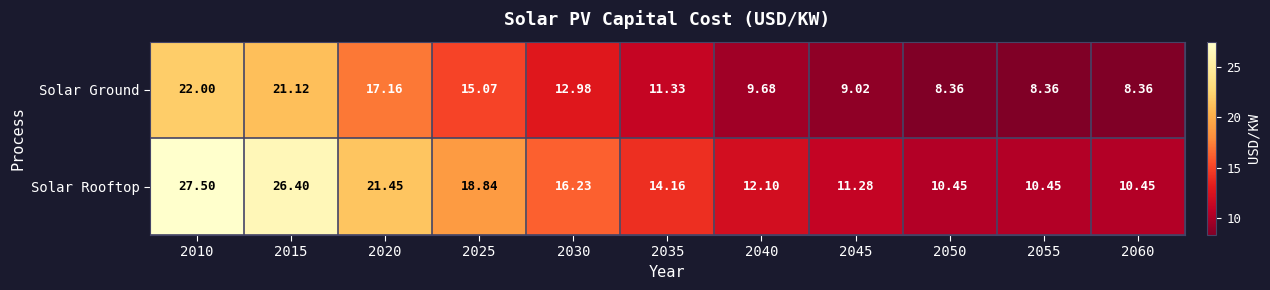

Which series has the largest total across all categories?

Solar Rooftop